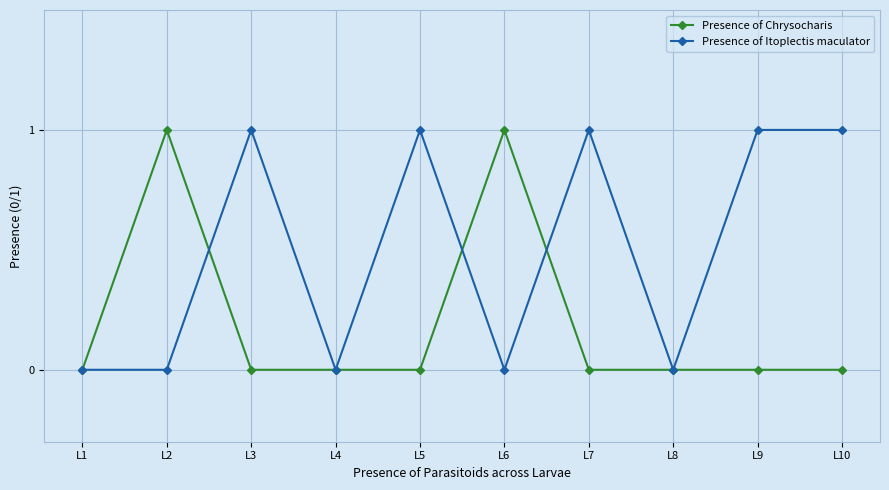

At which category does Presence of Chrysocharis reach its first local peak?

L2